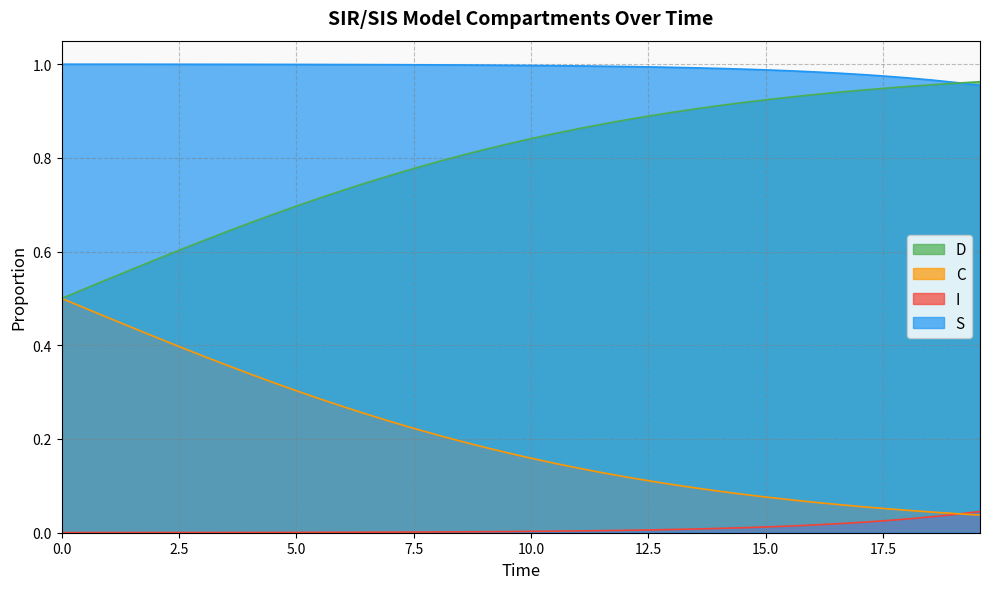

True or false: D and I cross at least once.

False